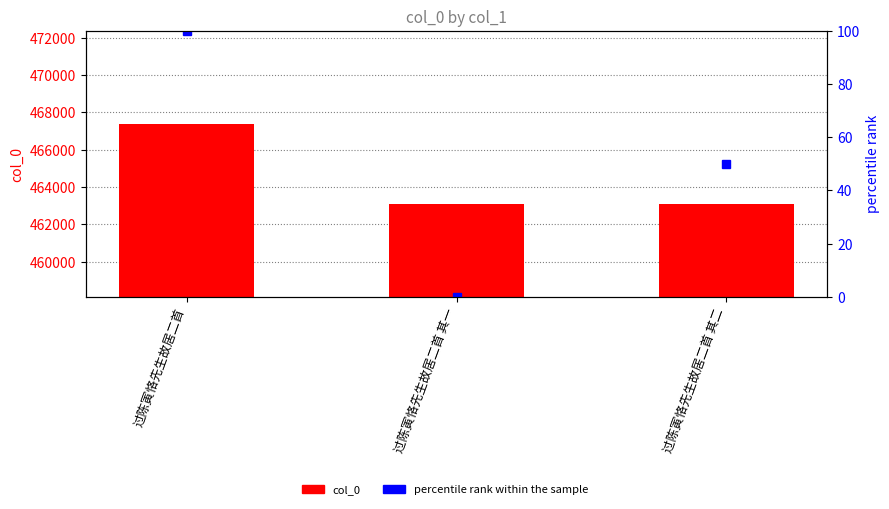

What is the value of the col_0 bar at the 1st from the left?

467367